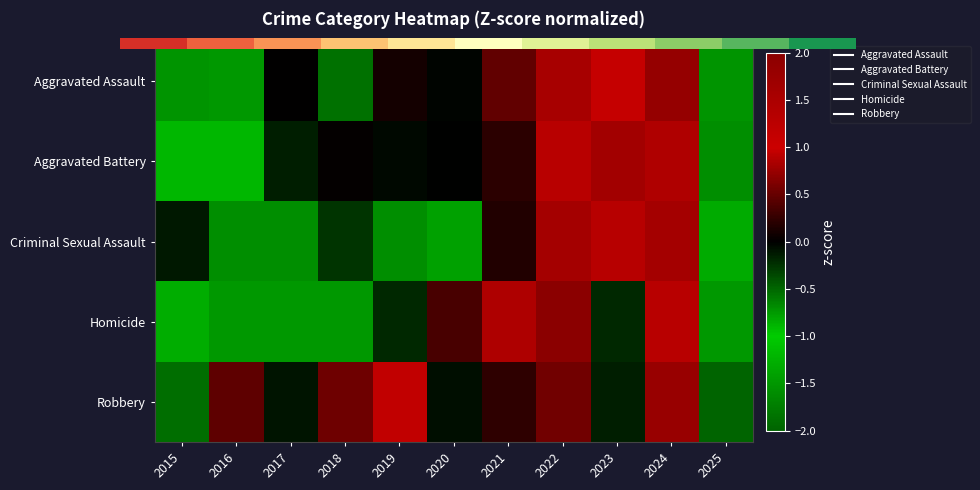

At which category is the sum across all series the highest?

2024